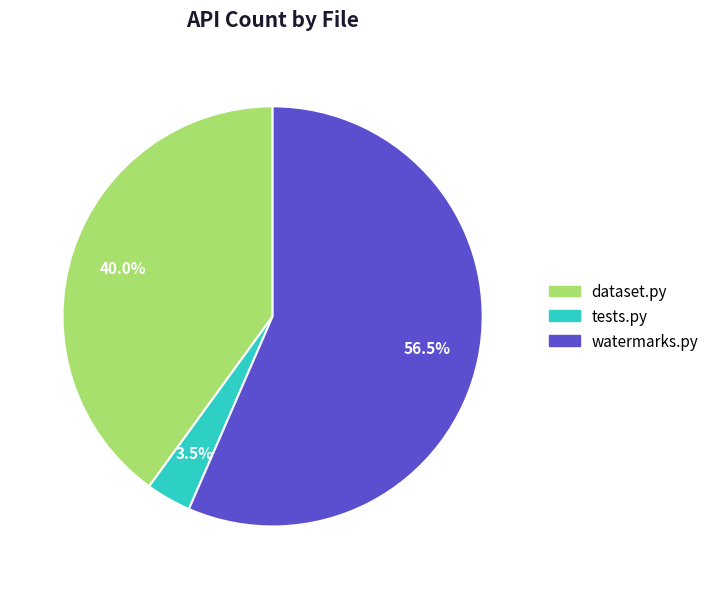

Is watermarks.py the majority of the pie?

Yes